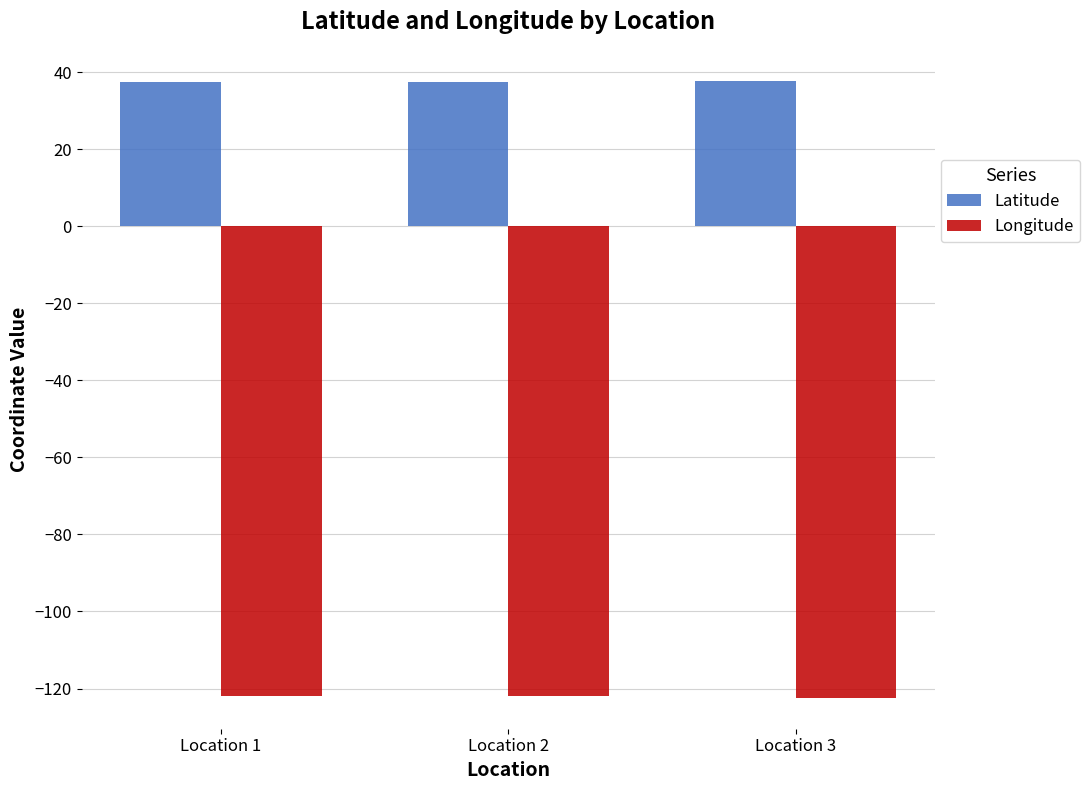

What are all the series names shown in the legend?

Latitude, Longitude